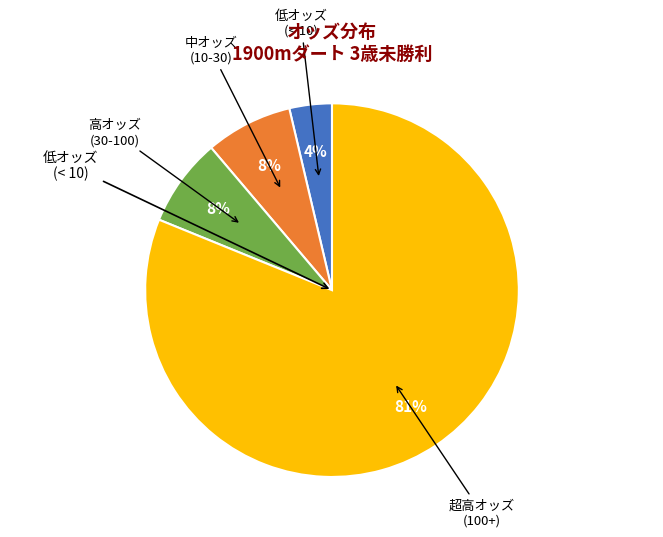

Does any single category account for the majority?

Yes